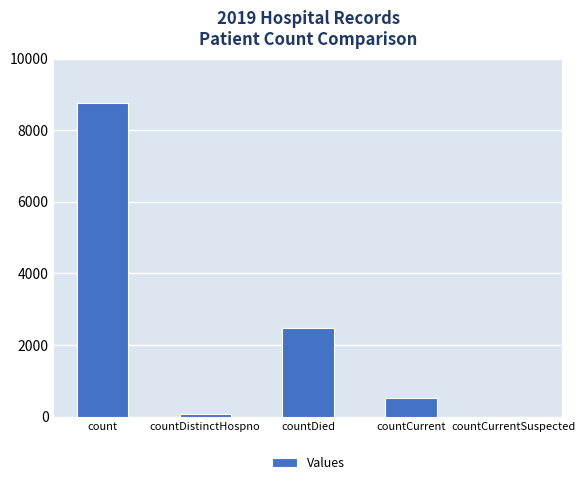

The value at countCurrent is 527. True or false?

True